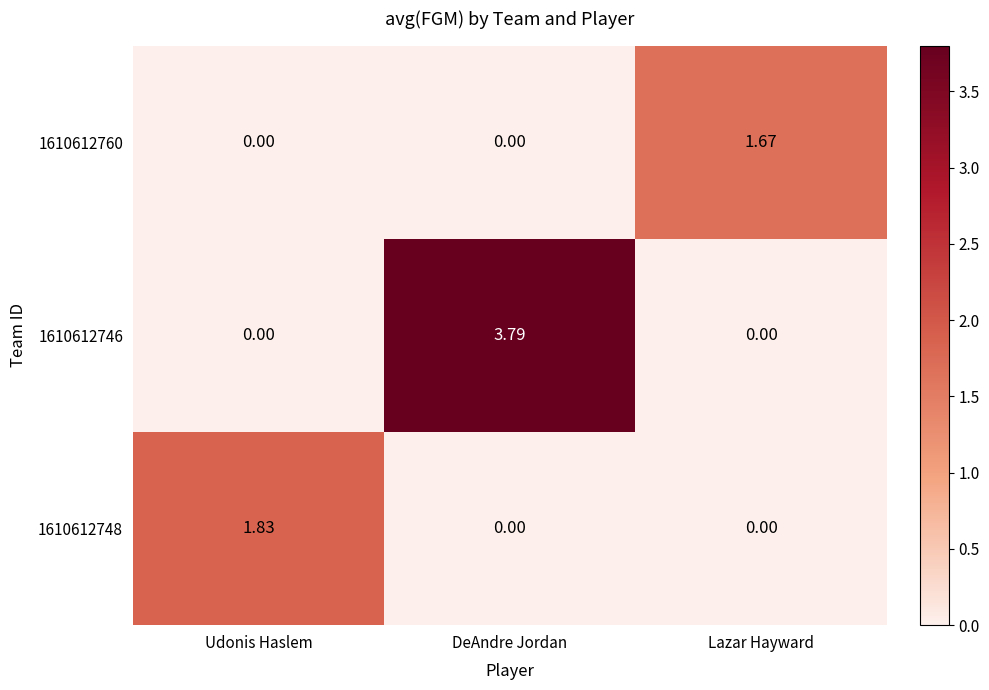

At which category is the sum across all series the highest?

DeAndre Jordan